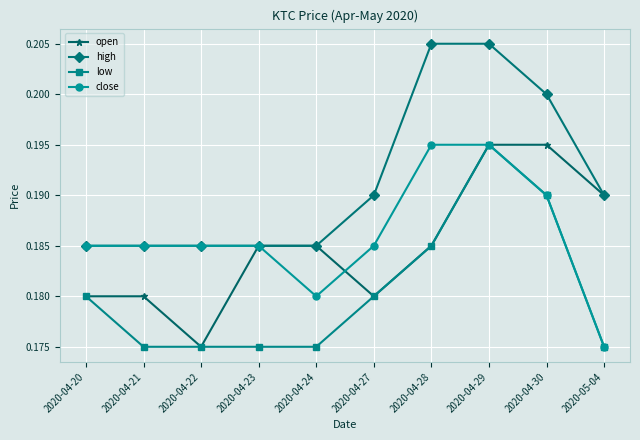

What position from the right is 2020-04-23?

7